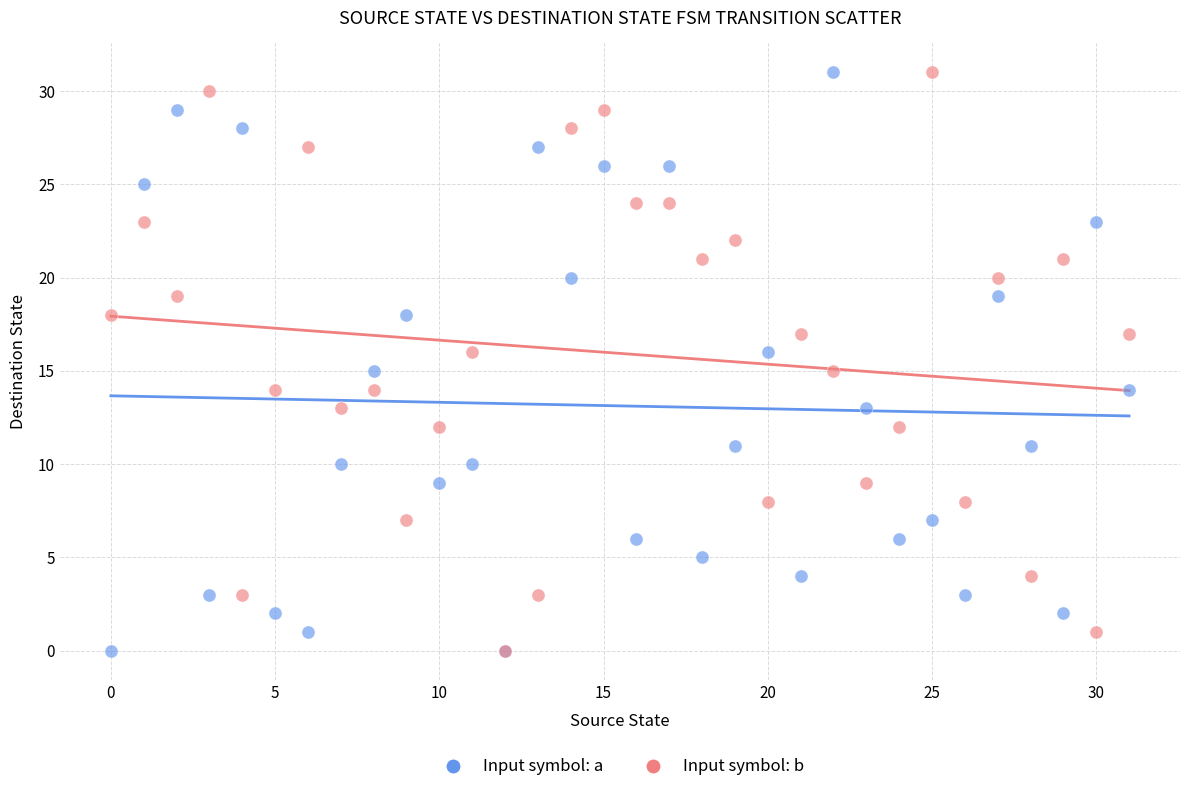

What are all the series names shown in the legend?

Input symbol: a, Input symbol: b